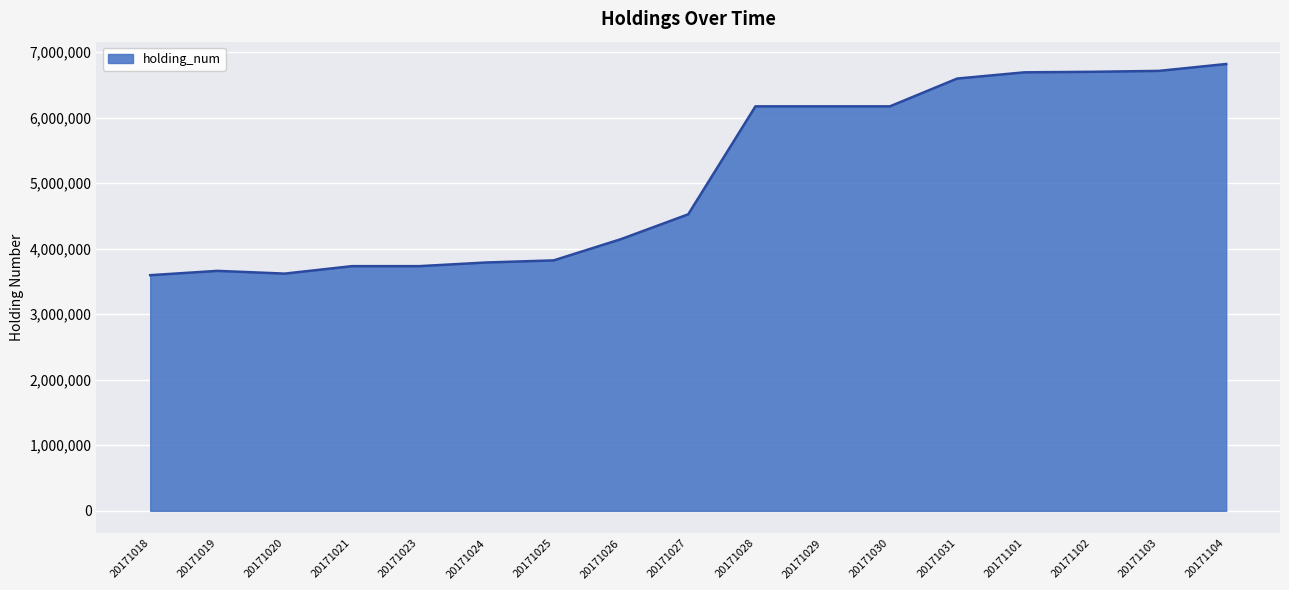

Between 20171027 and 20171028, which is larger?

20171028